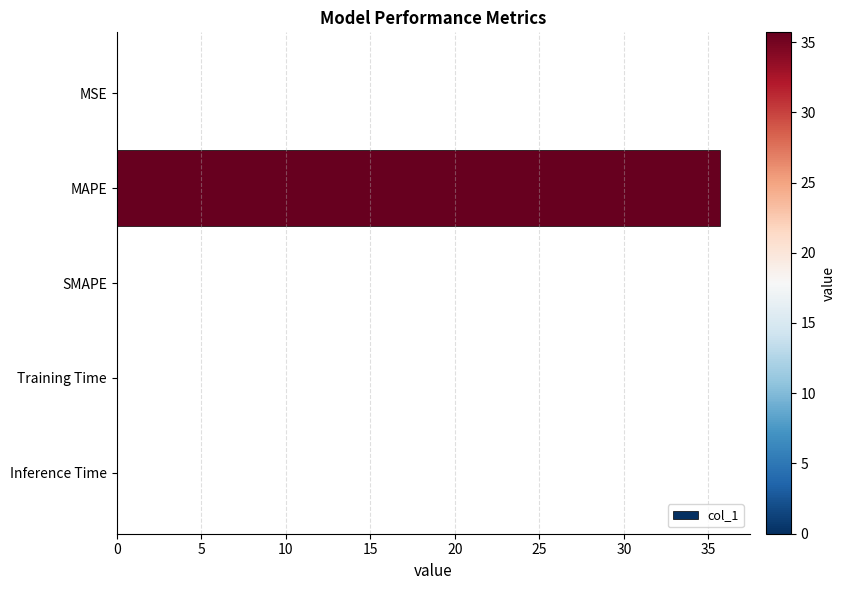

Are the bars grouped side by side (vs. stacked)?

No